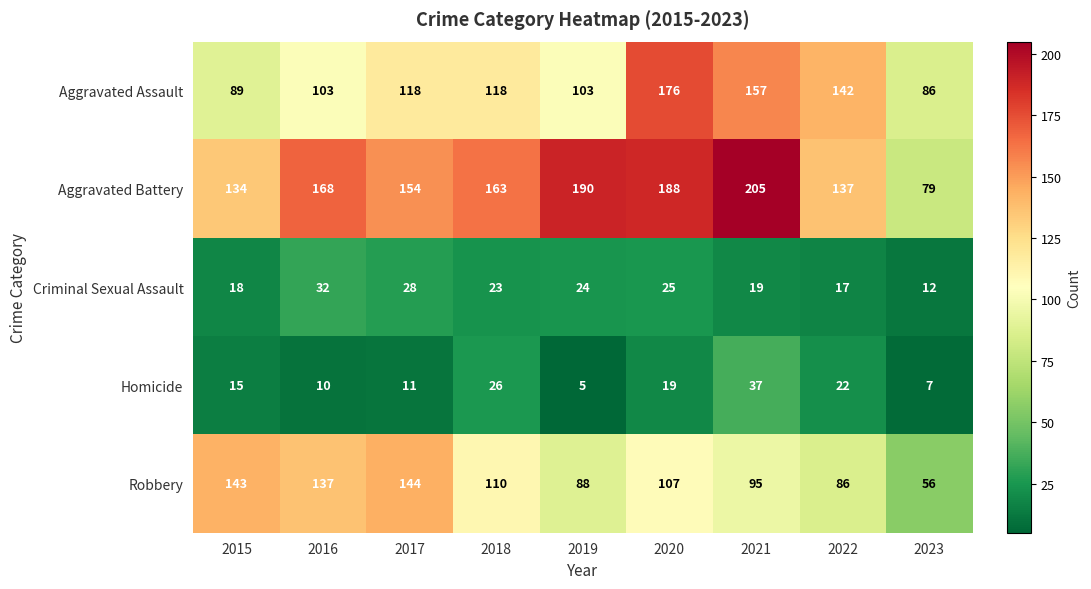

Which series changed the most between 2015 and 2016?

Aggravated Battery